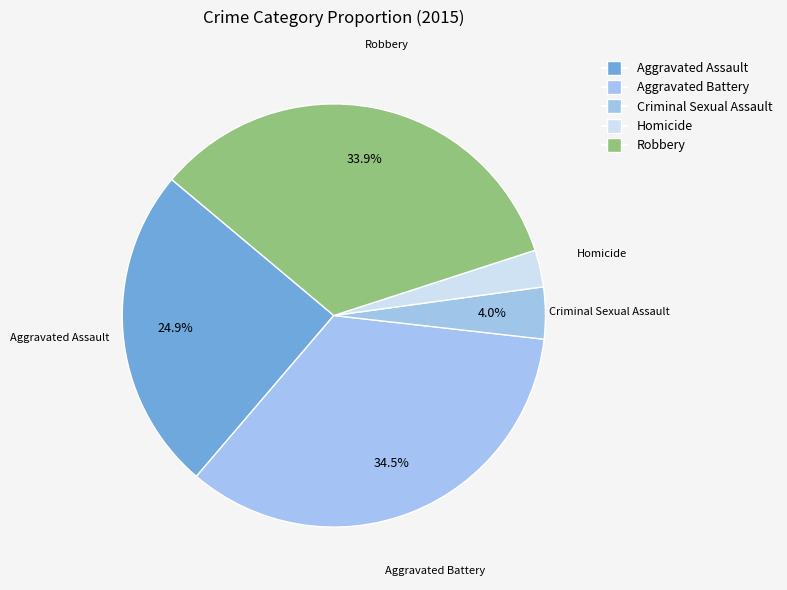

How many segments does this pie chart have?

5